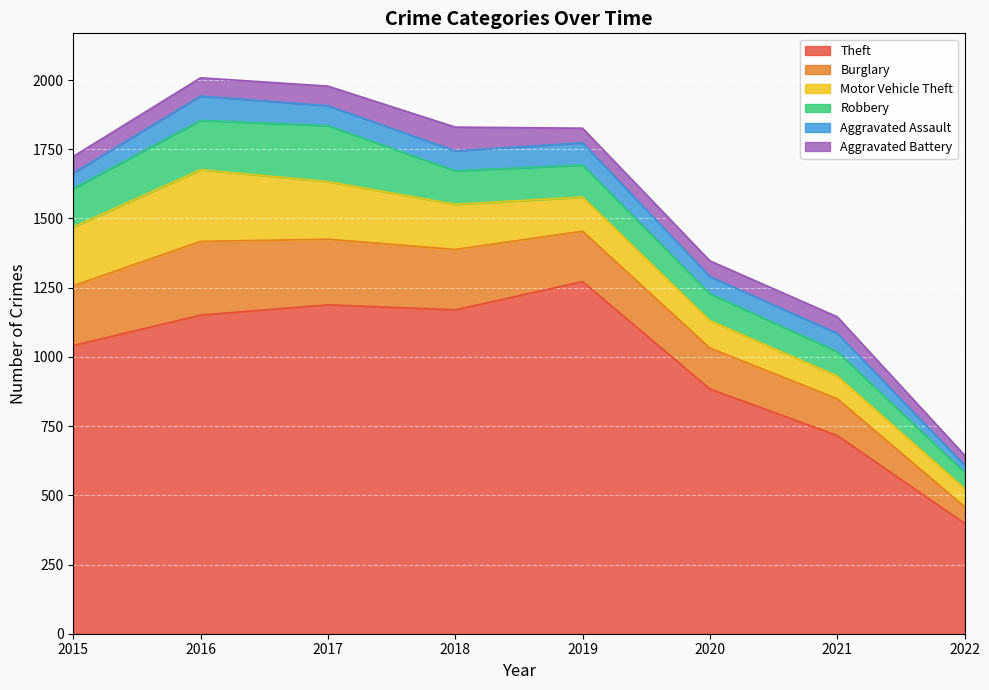

Rank the series at 2017 from highest to lowest value.

Theft, Burglary, Motor Vehicle Theft, Robbery, Aggravated Assault, Aggravated Battery